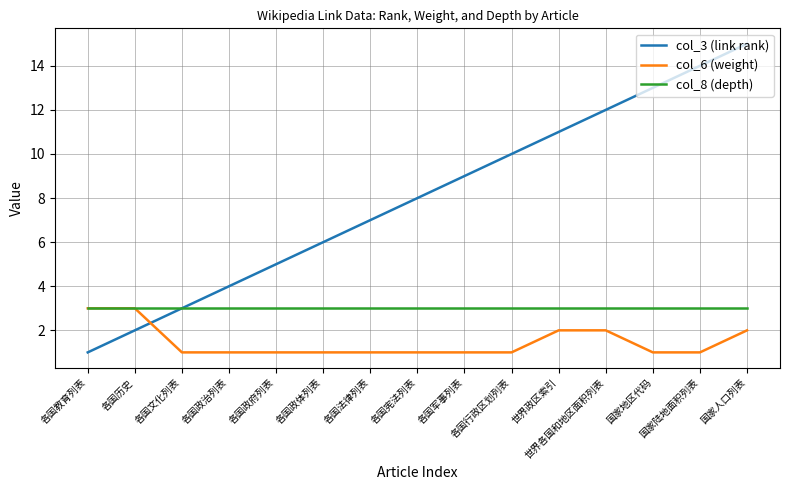

What is the difference between the col_3 (link rank) values at 世界各国和地区面积列表 and 各国政体列表?

6